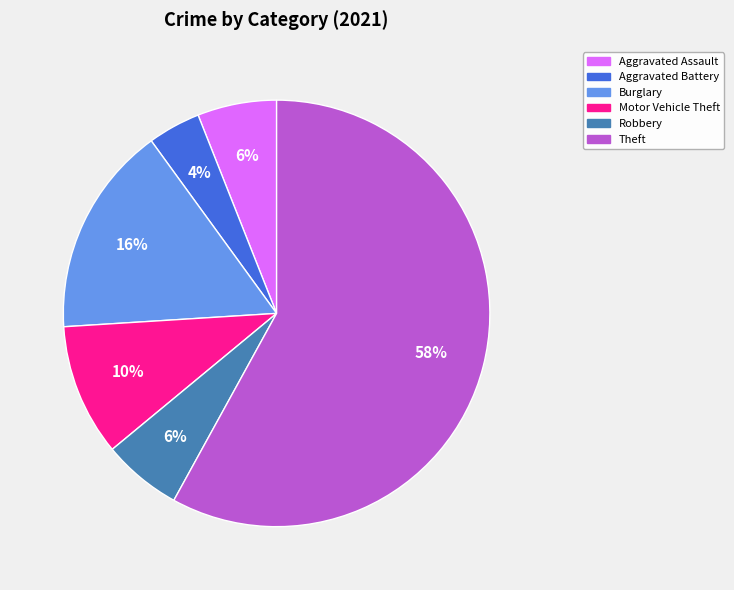

To the nearest percent, what is the average slice percentage?

17%